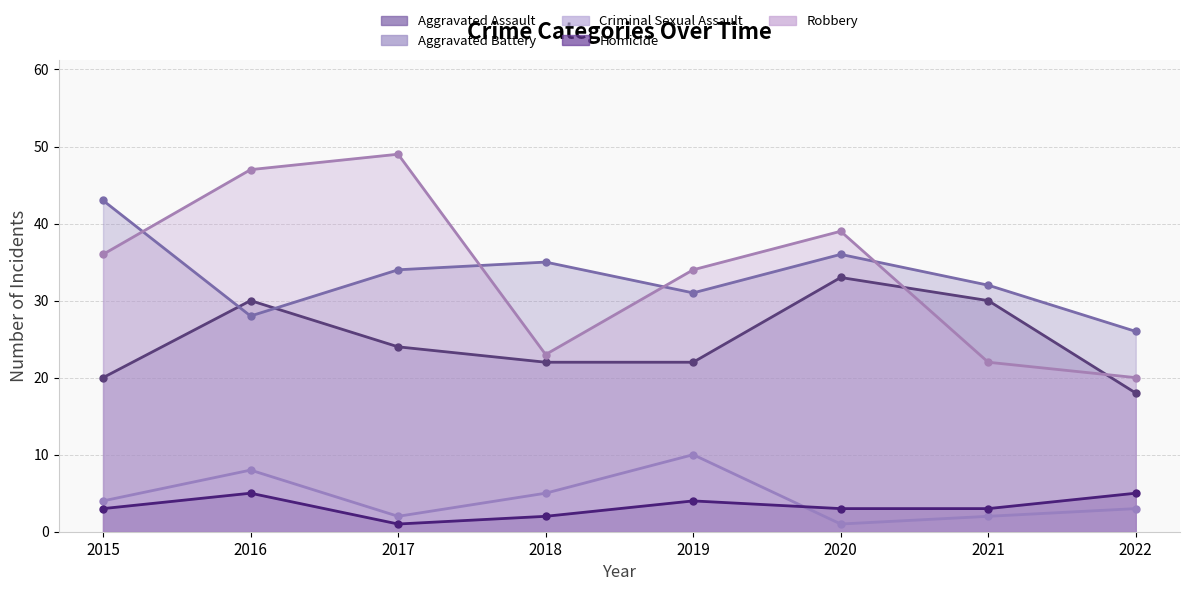

What value does the Robbery series have at 2022?

20